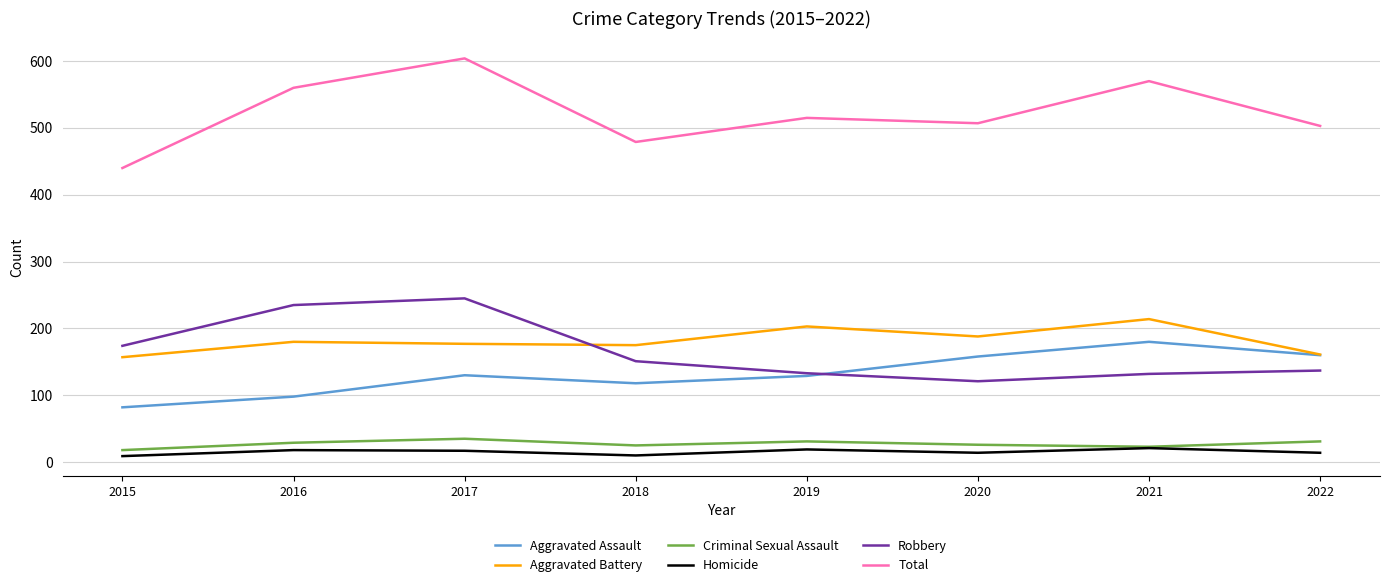

True or false: Aggravated Assault has a value of 33 at 2018.

False